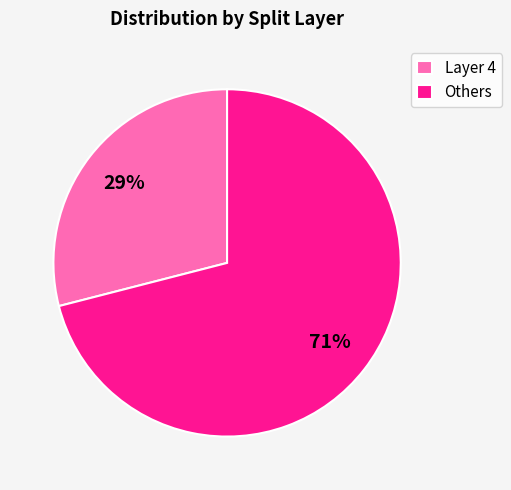

How many slices are in this pie chart?

2